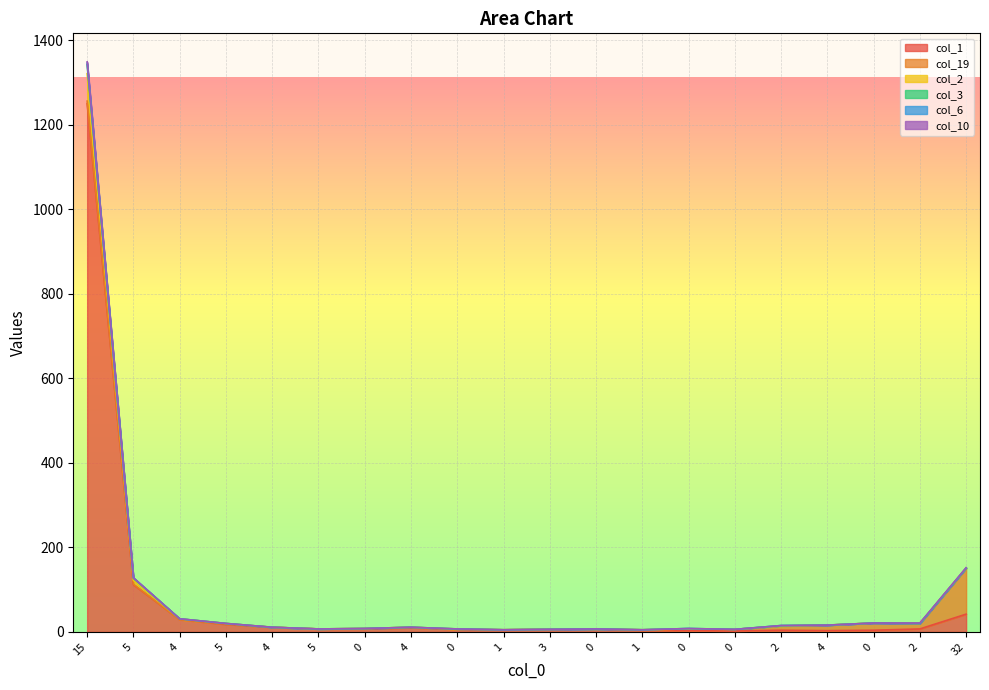

What is the difference between the maximum and minimum values in the col_6 series?

1337